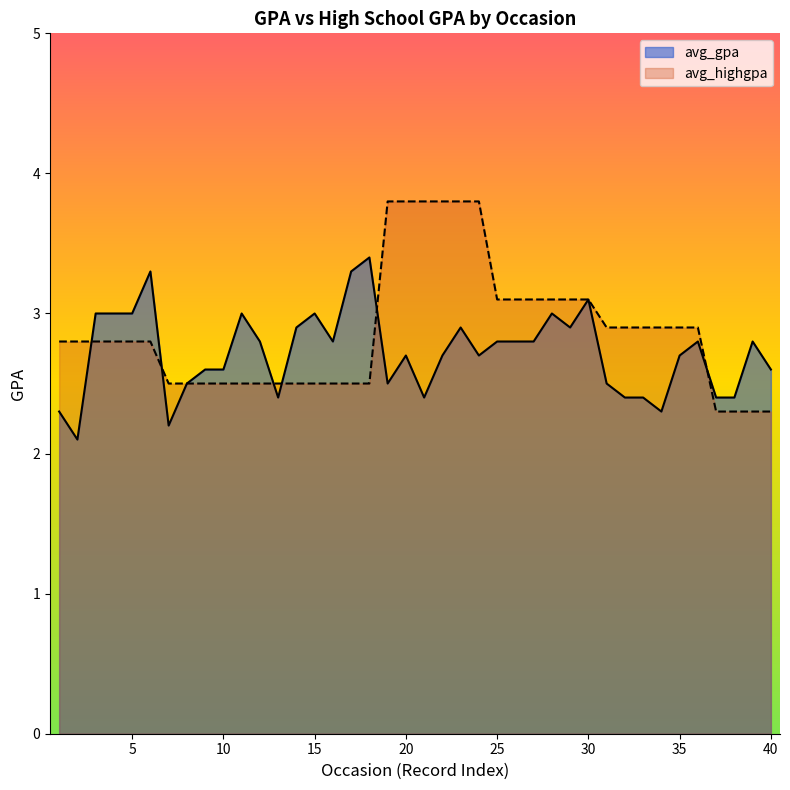

At which category does the chart reach its peak across all series?

19